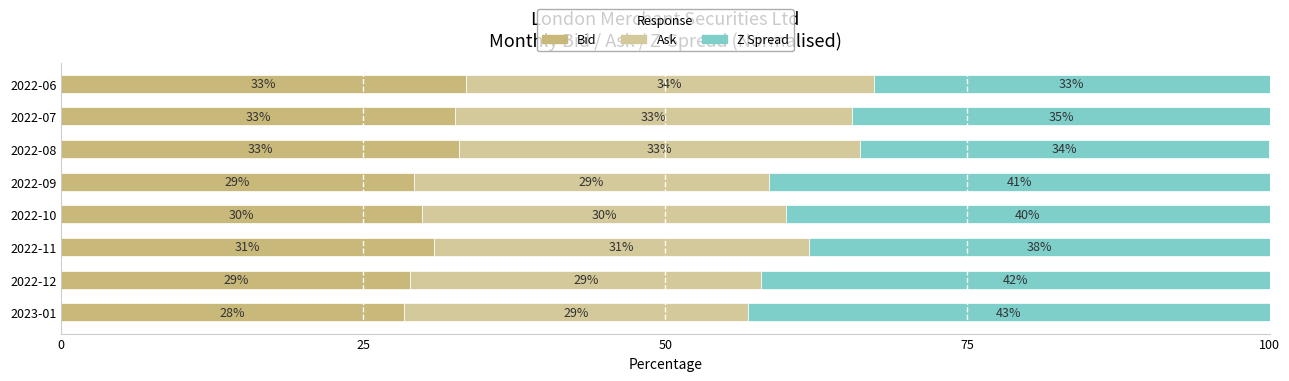

How many distinct data groups are displayed?

3